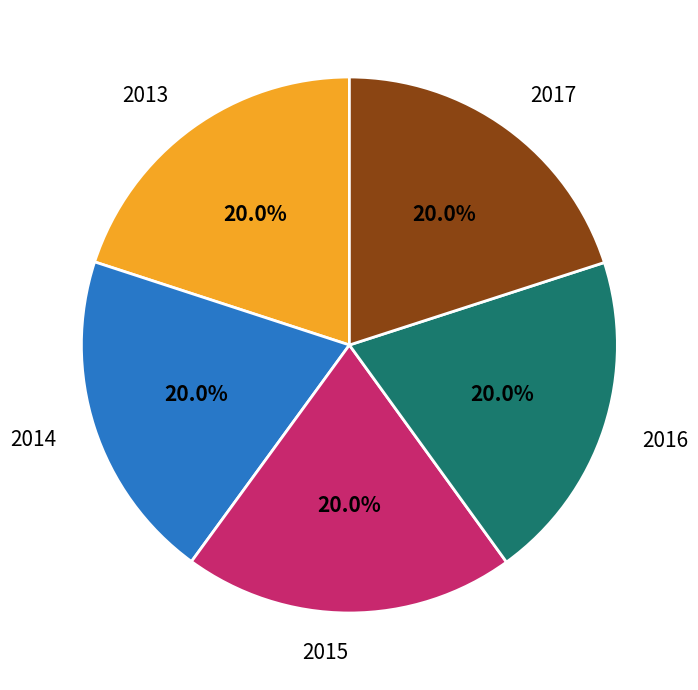

To the nearest percent, what percentage of the pie is 2014?

20%